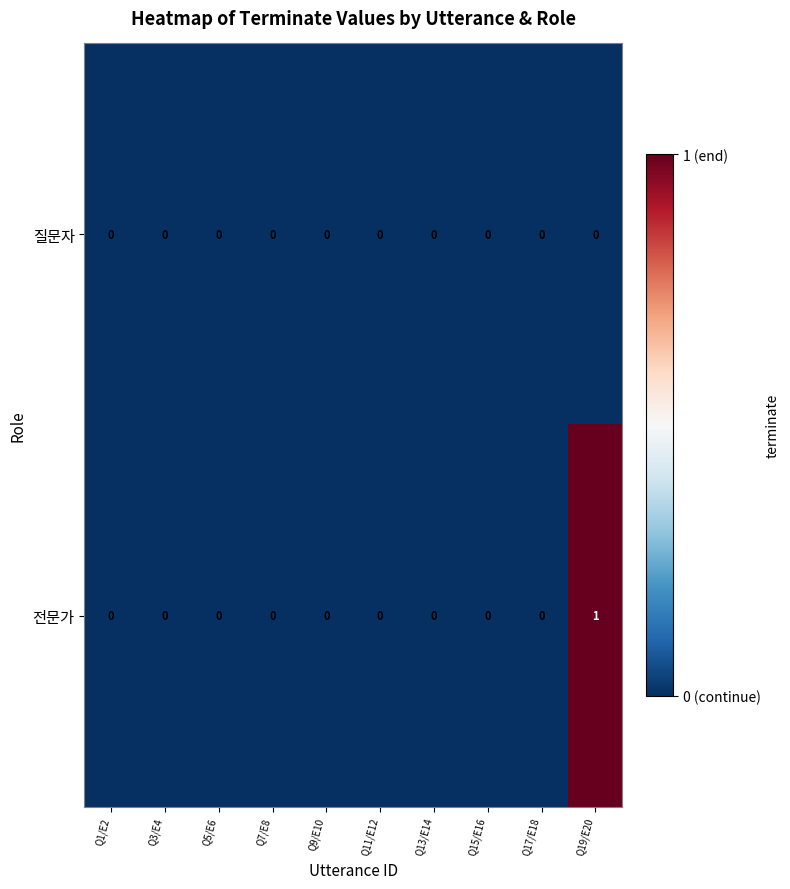

Which series has the widest spread of values?

전문가